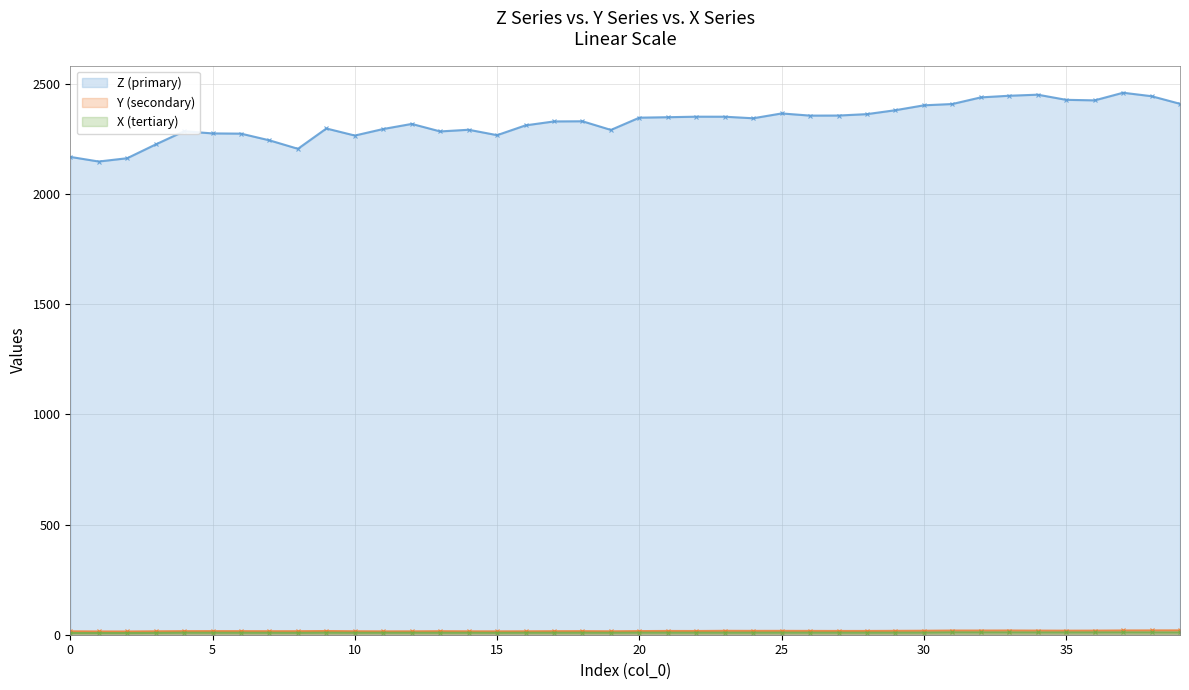

How many data points does each series have?

40